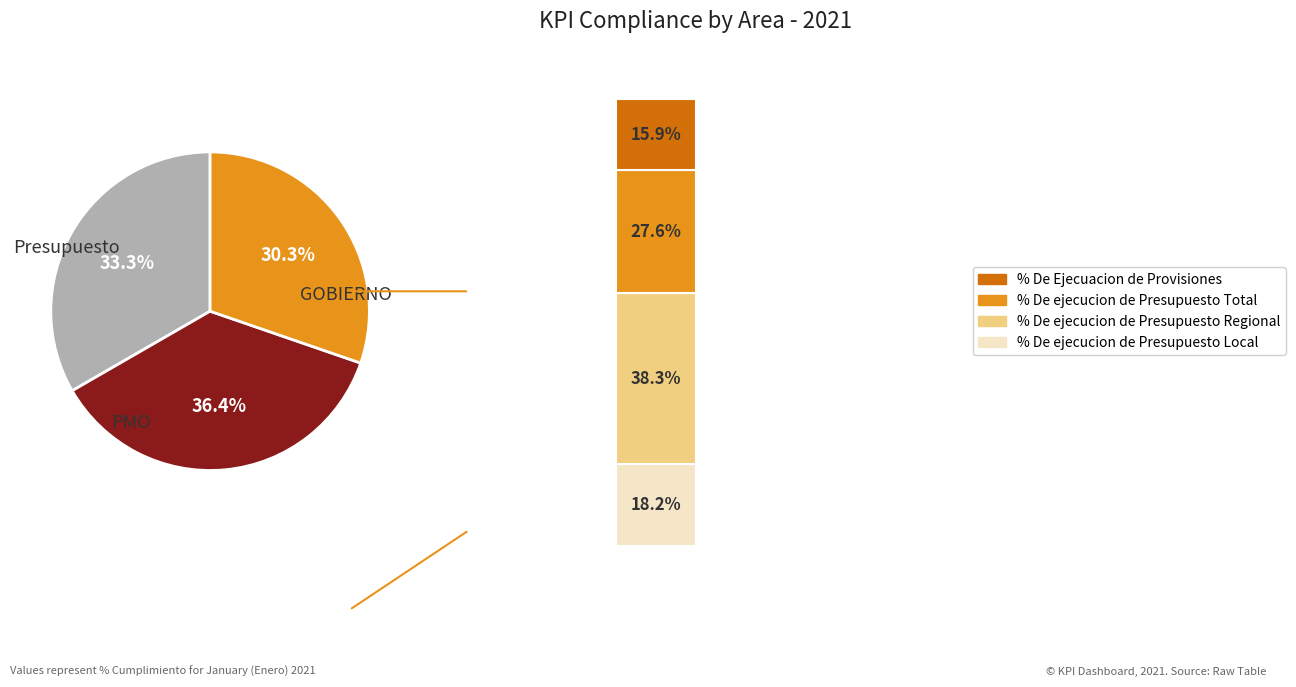

The GOBIERNO slice represents 38% of the pie. True or false?

False